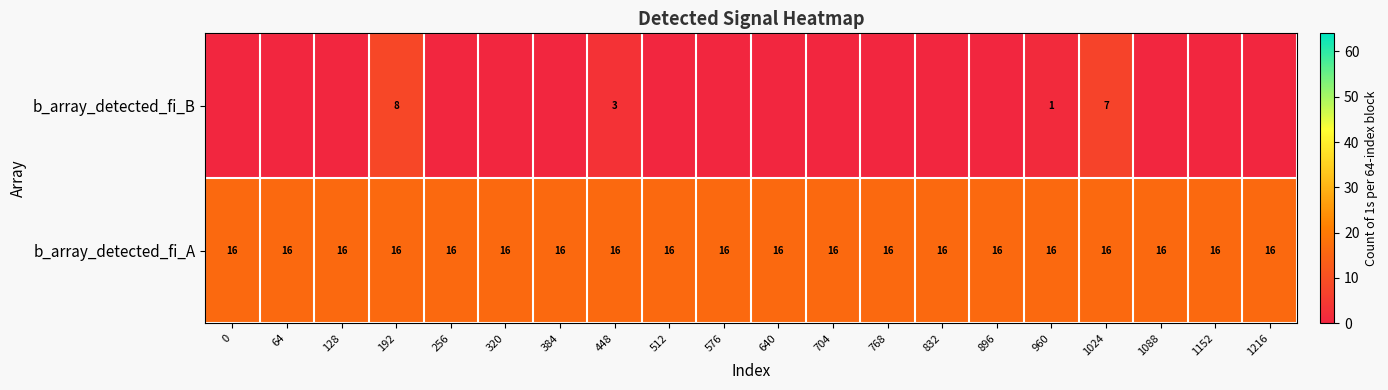

Is it true that b_array_detected_fi_A equals 16 at 768?

True